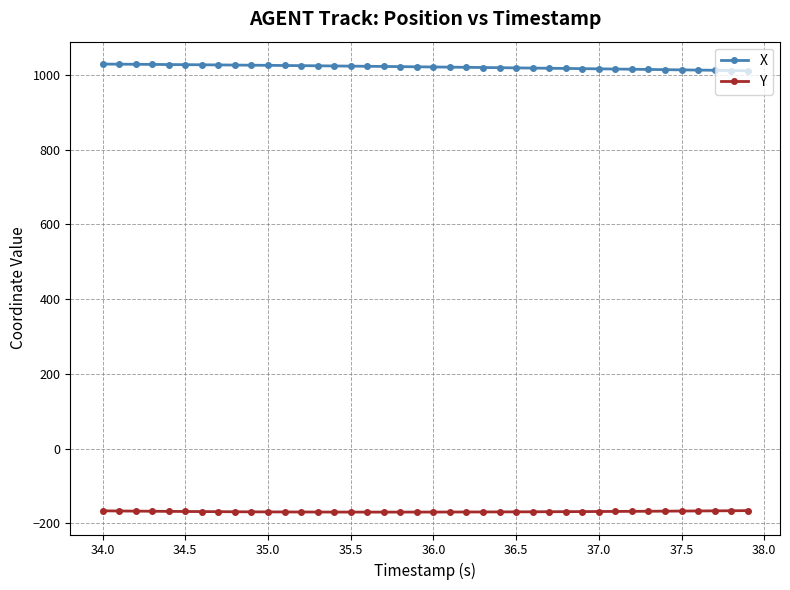

True or false: Y and X intersect in this chart.

False